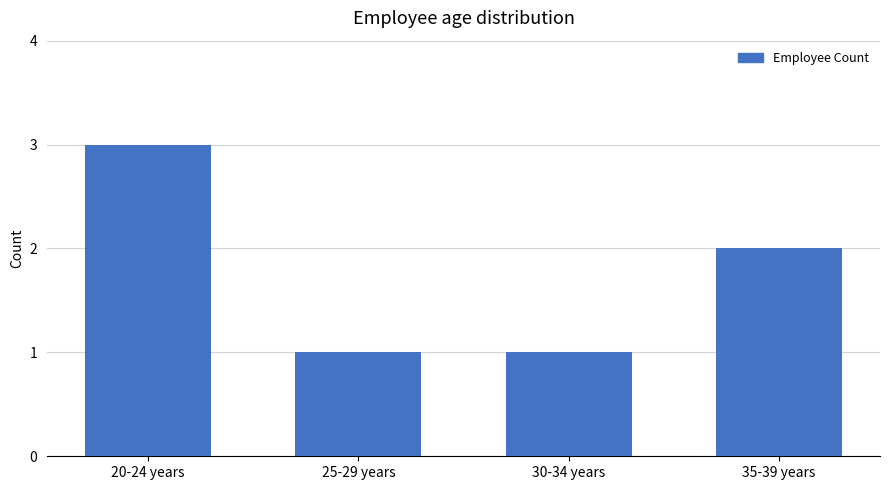

What is the difference between the maximum and minimum values?

2